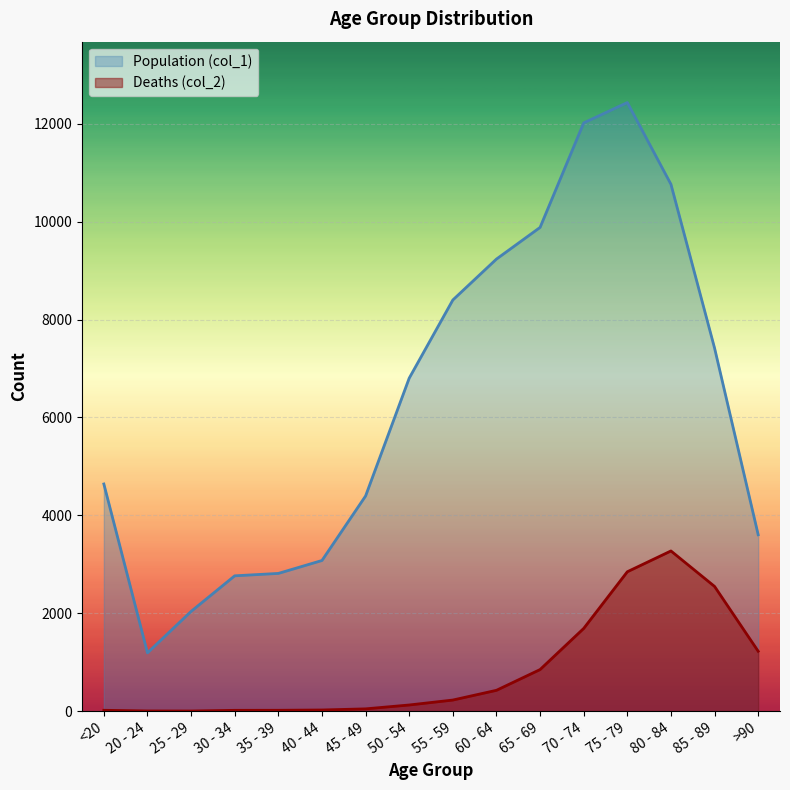

Reading left to right, what are all the values shown in this chart?

Population (col_1): <20=4641	20 - 24=1191	25 - 29=2038	30 - 34=2765	35 - 39=2814	40 - 44=3078	45 - 49=4396	50 - 54=6803	55 - 59=8400	60 - 64=9236	65 - 69=9883	70 - 74=12018	75 - 79=12434	80 - 84=10764	85 - 89=7417	>90=3604
Deaths (col_2): <20=18	20 - 24=4	25 - 29=3	30 - 34=17	35 - 39=18	40 - 44=24	45 - 49=47	50 - 54=126	55 - 59=227	60 - 64=426	65 - 69=850	70 - 74=1690	75 - 79=2848	80 - 84=3273	85 - 89=2548	>90=1224